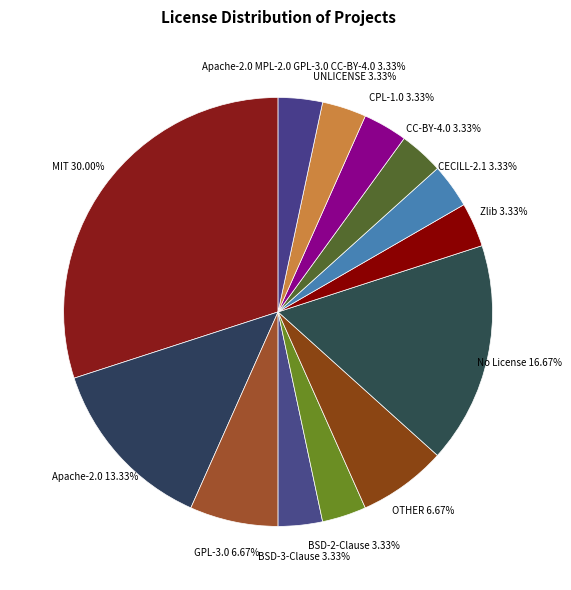

Is OTHER 6.67% the majority of the pie?

No